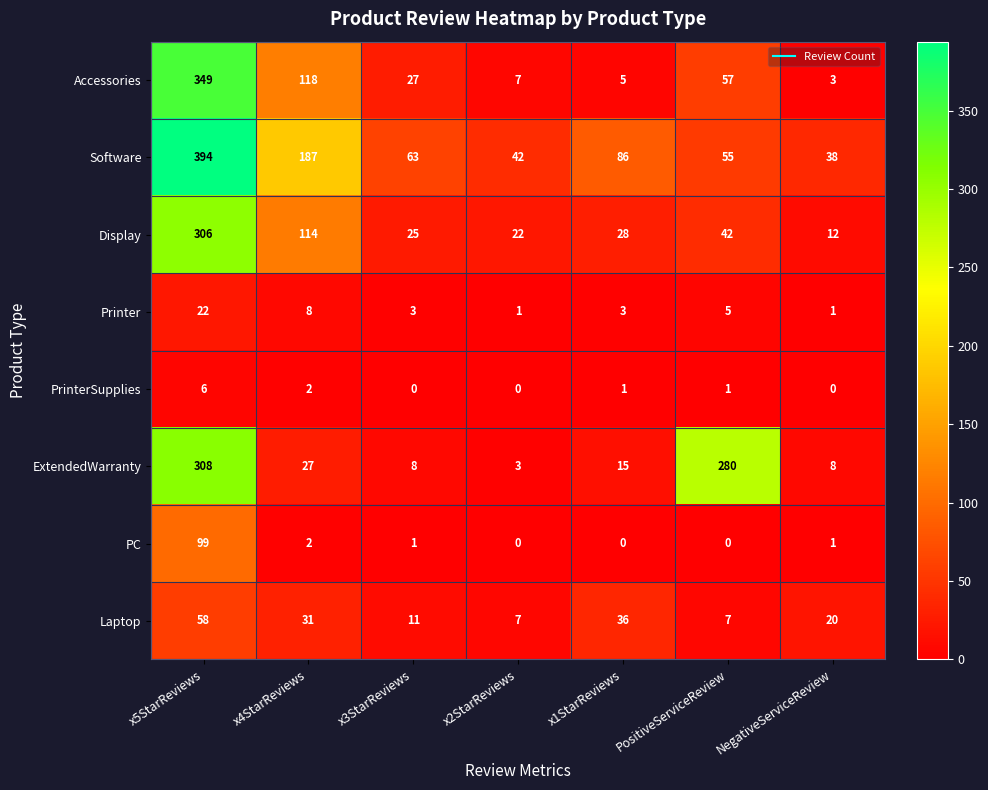

What is the sum of all ExtendedWarranty values?

649